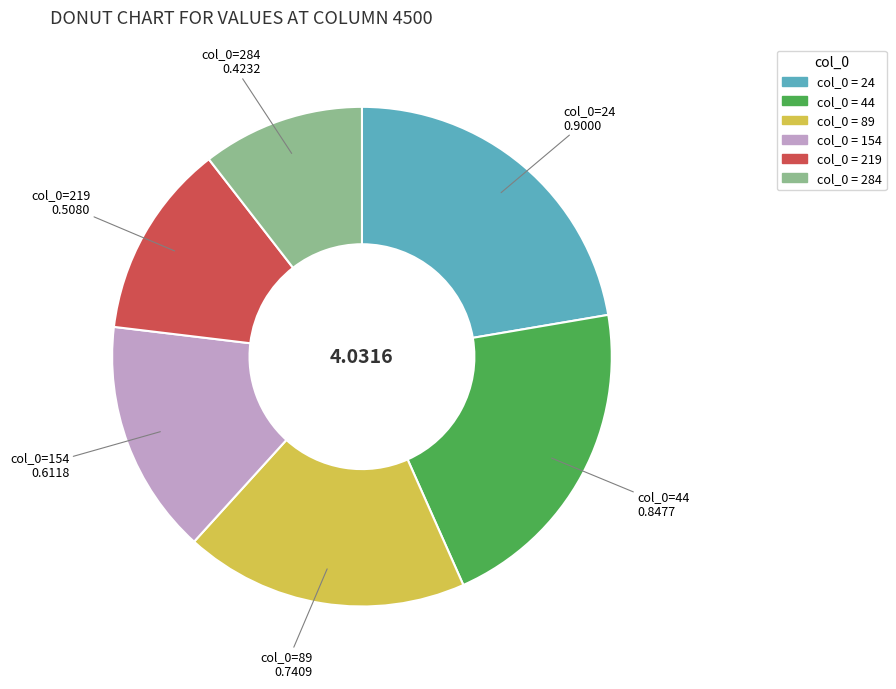

Is there any slice that represents more than half of the pie?

No